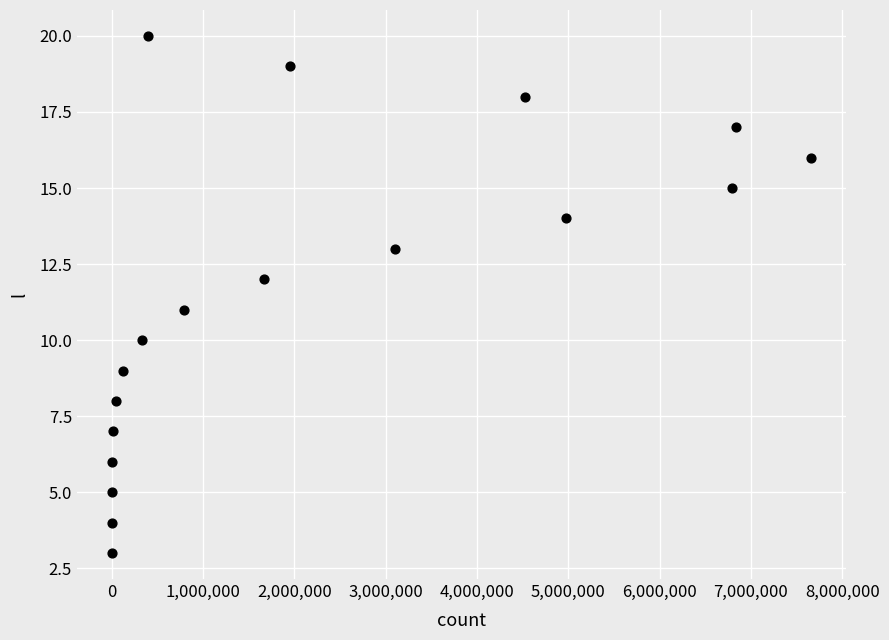

What is the range of X values (max minus min)?

7655328